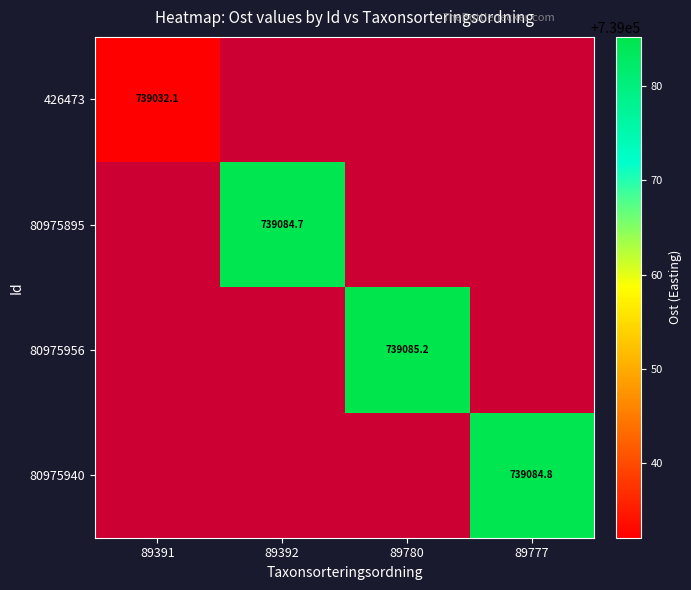

True or false: 80975895 has a value of 739084.7 at 89392.

True